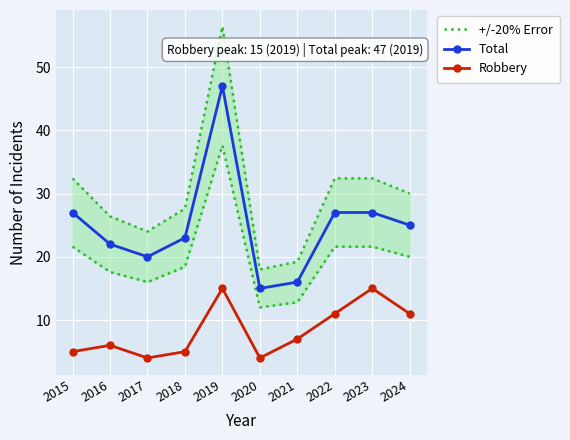

Reading left to right, transcribe all the data shown in this chart.

+/-20% Error: 32.4	26.4	24.0	27.6	56.4	18.0	19.2	32.4	32.4	30.0
Total: 27.0	22.0	20.0	23.0	47.0	15.0	16.0	27.0	27.0	25.0
Robbery: 5.0	6.0	4.0	5.0	15.0	4.0	7.0	11.0	15.0	11.0